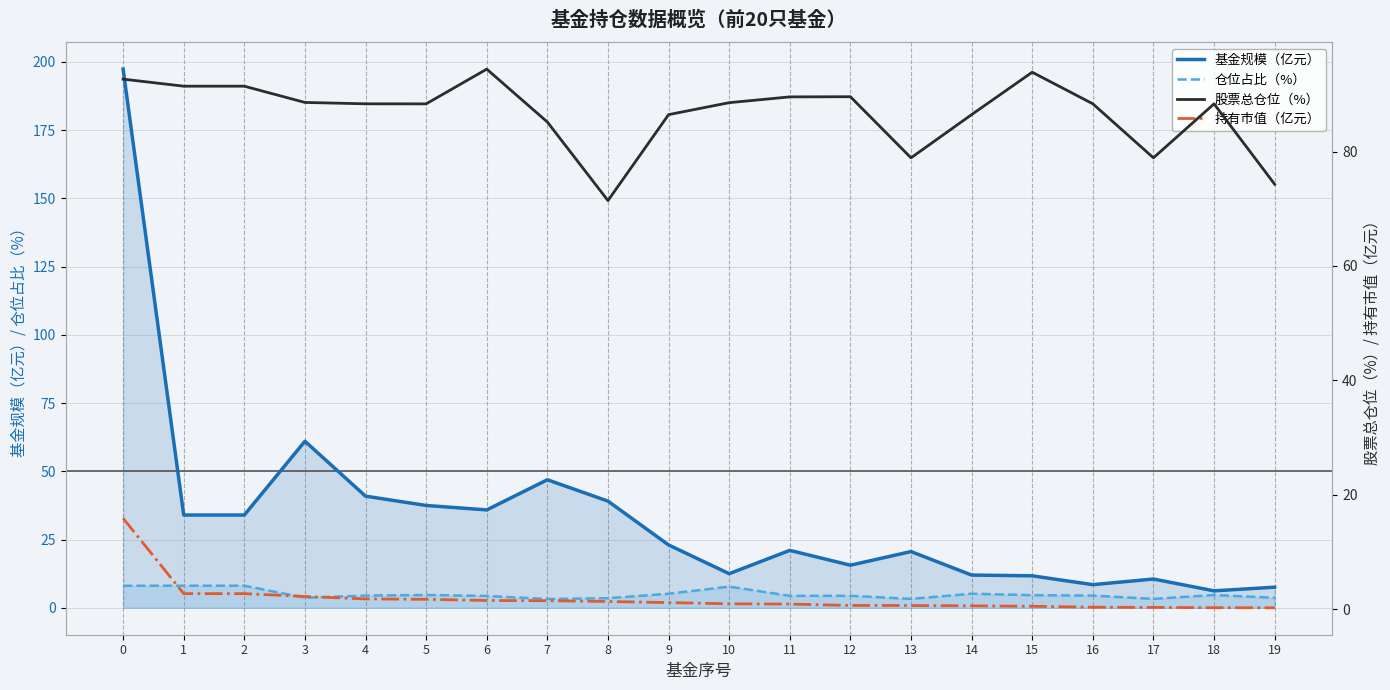

What is the difference between the second highest and minimum values in the 股票总仓位（%） series?

22.4